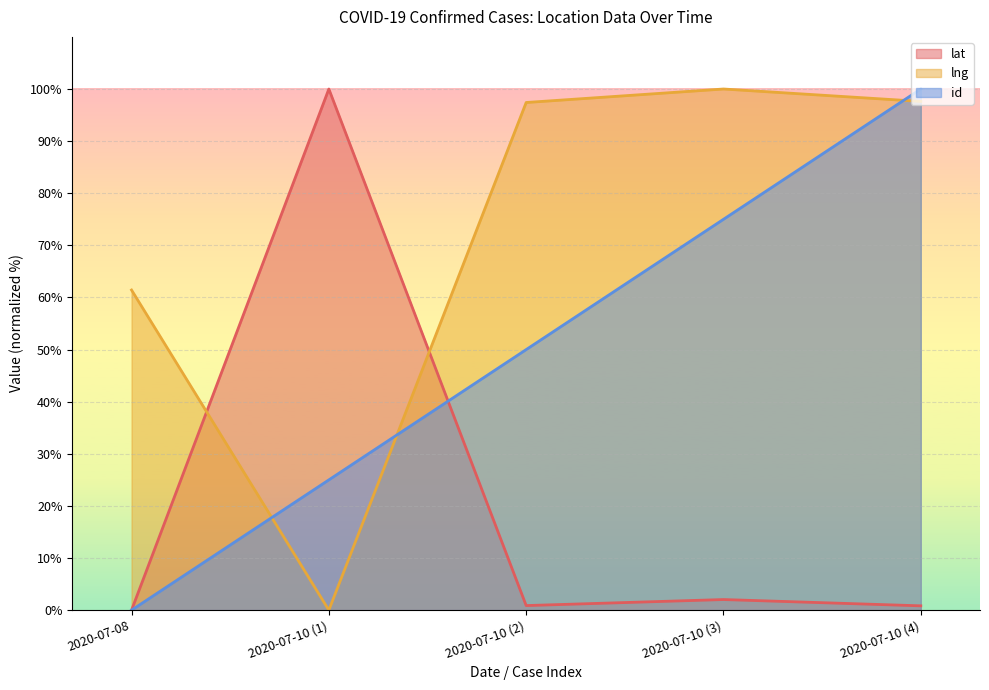

At 2020-07-10 (1), list the series in order from largest to smallest.

lat, id, lng